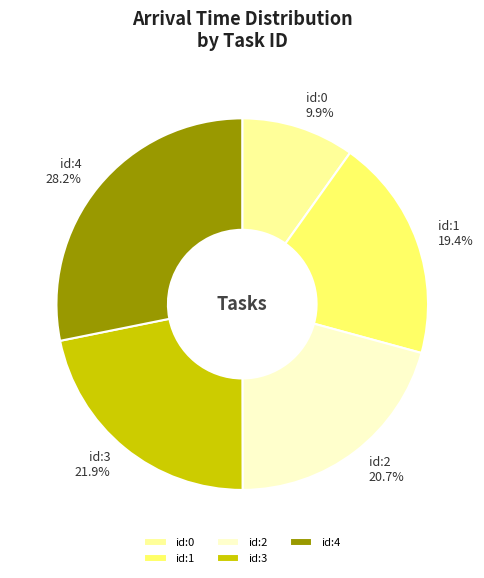

Which slice is the largest?

id:4